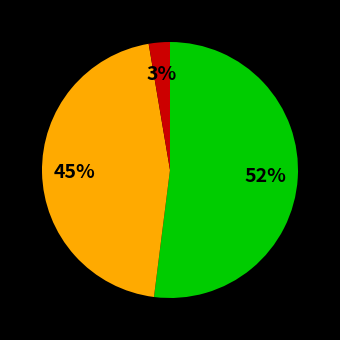

Does any single category account for the majority?

Yes